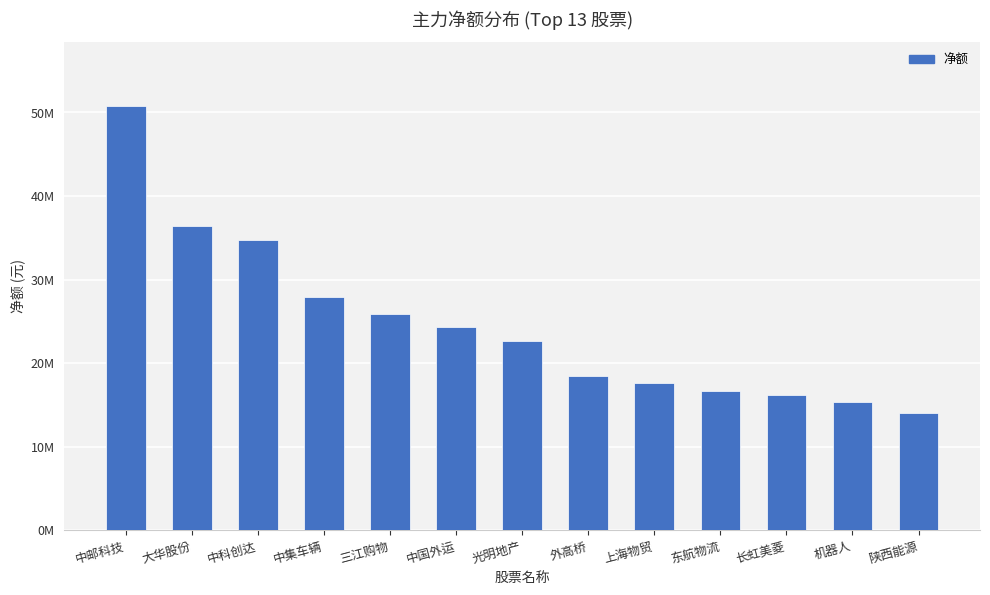

Which label corresponds to the smallest value in the chart?

陕西能源